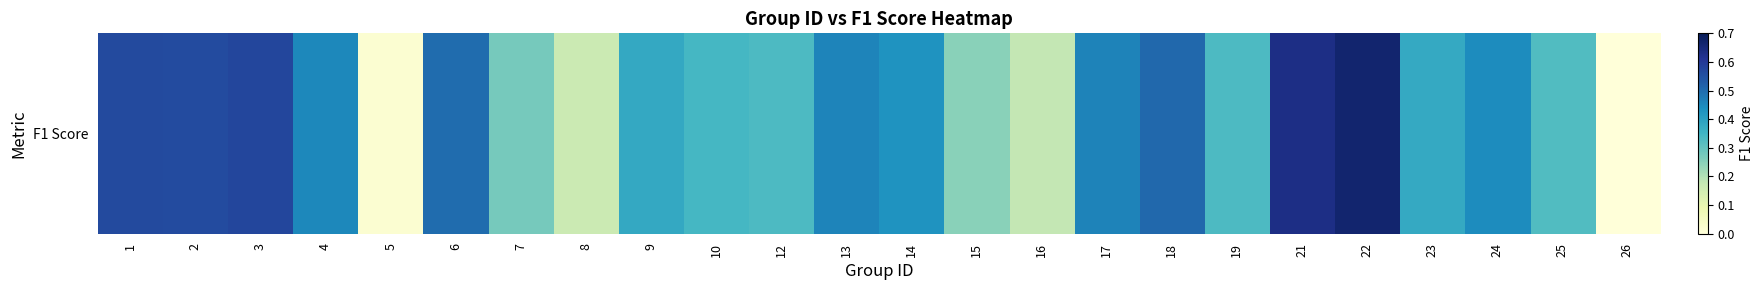

Between 25 and 16, which is larger?

25